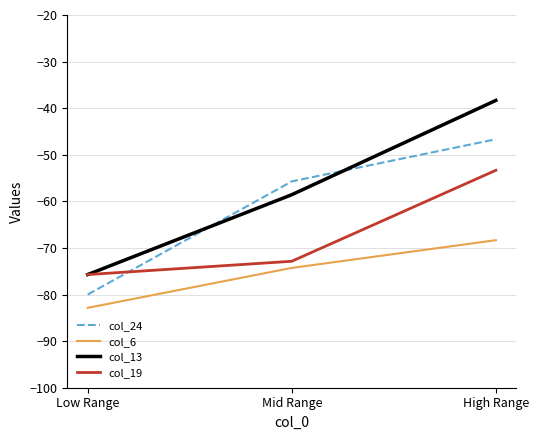

True or false: col_24 has a value of -23.3 at Low Range.

False